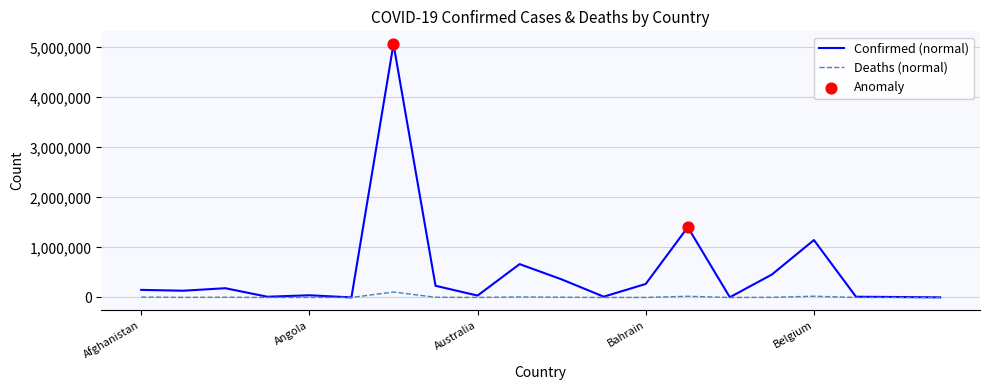

At how many categories does at least one series exceed 1777958?

1